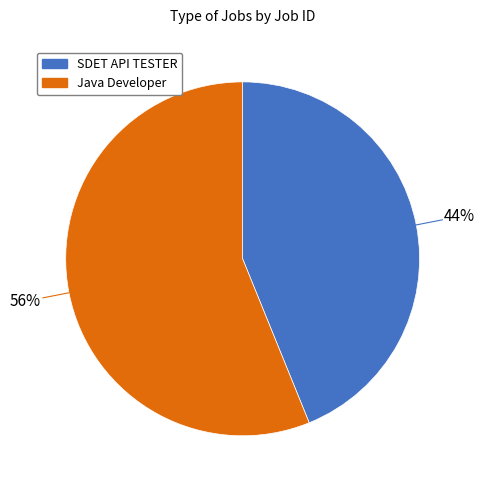

Which slice is the smallest?

SDET API TESTER